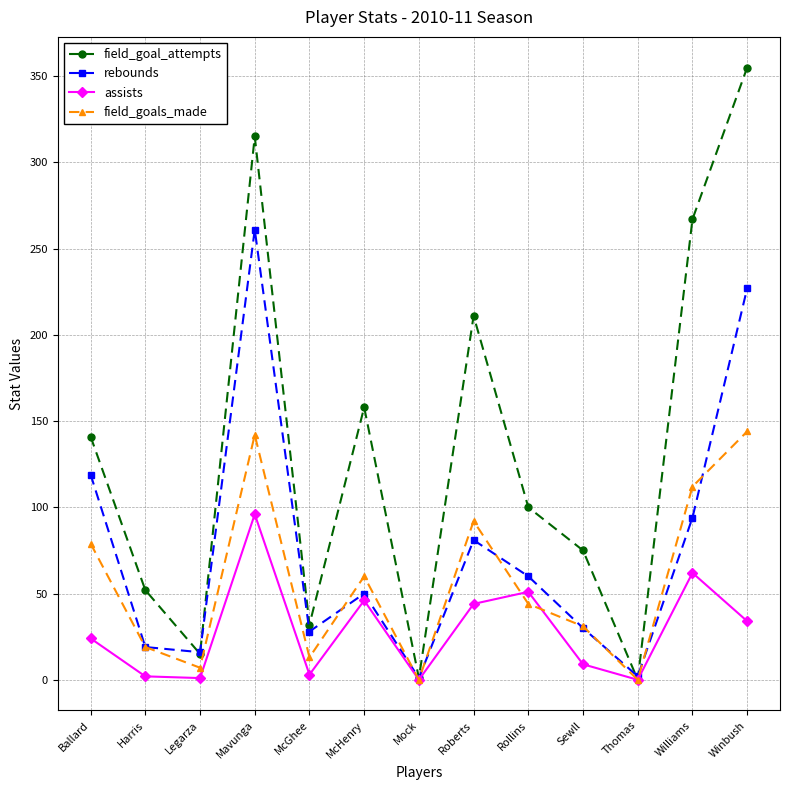

Which series has the largest total across all categories?

field_goal_attempts